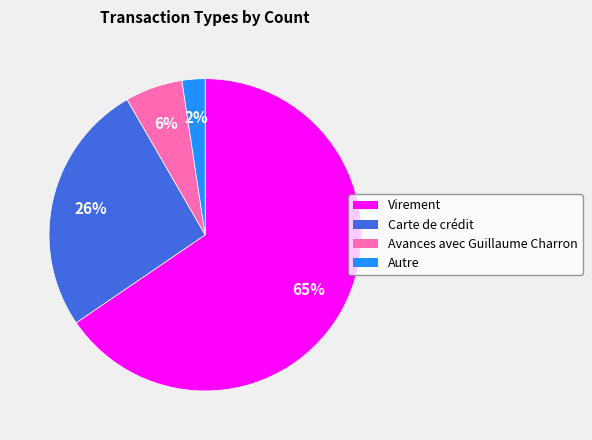

What is the smallest slice in the pie chart?

Autre